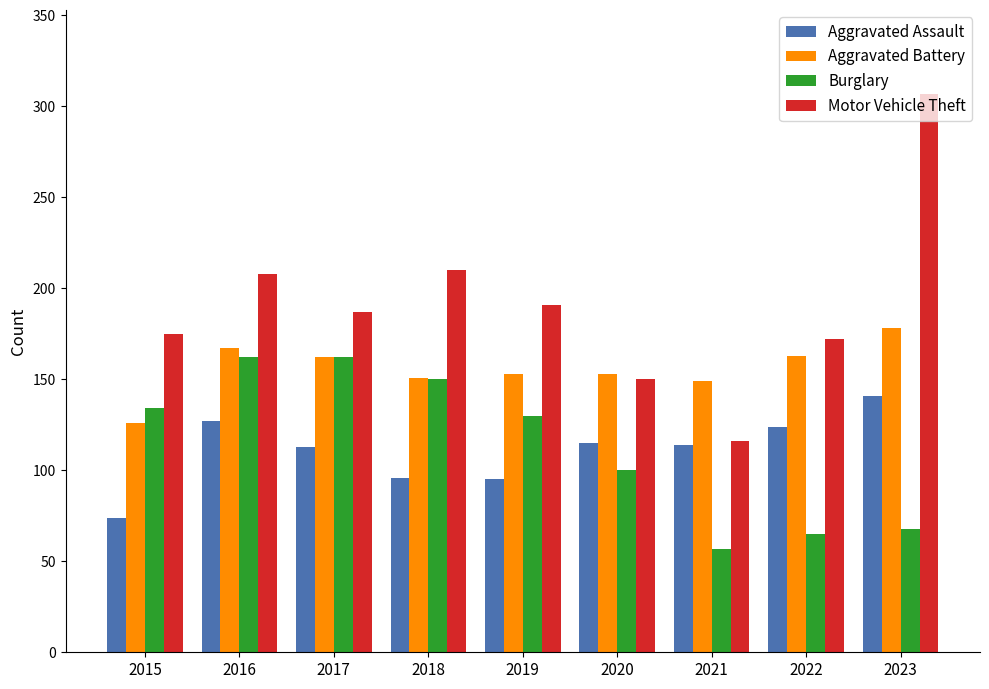

What are all the series names shown in the legend?

Aggravated Assault, Aggravated Battery, Burglary, Motor Vehicle Theft